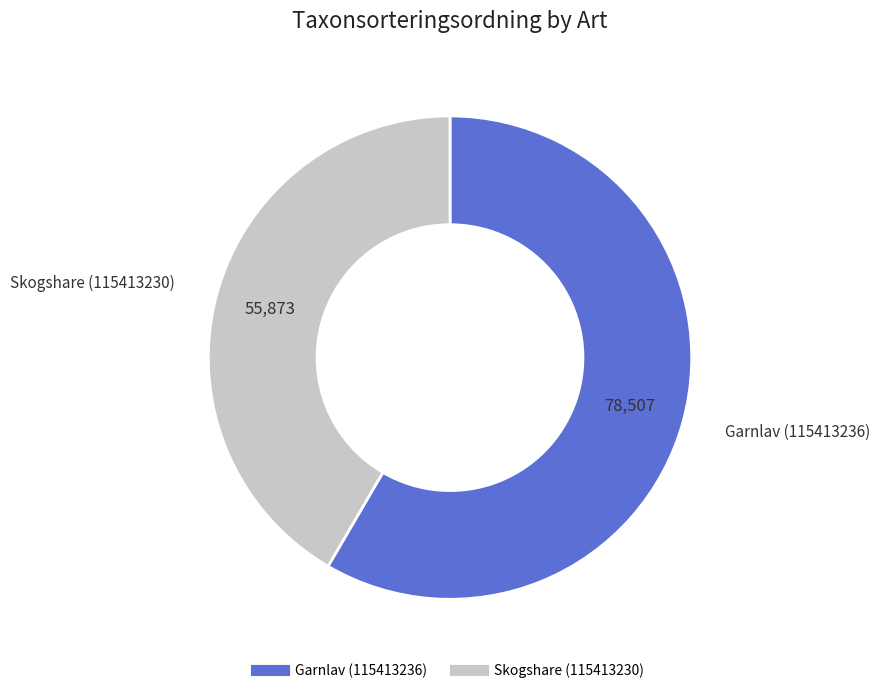

Count the number of slices in the pie.

2